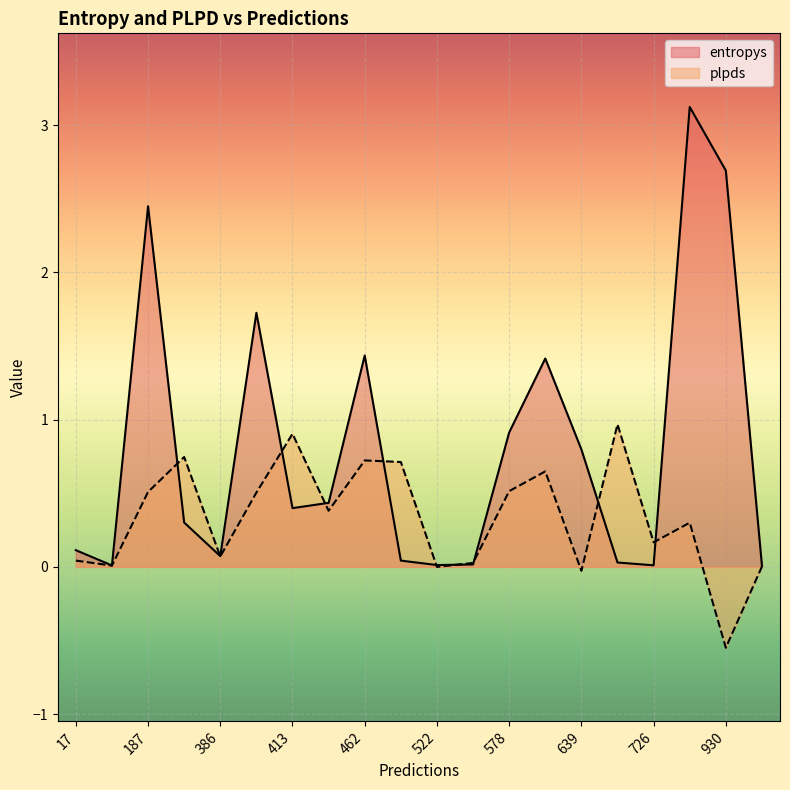

What is the sum of all entropys values?

16.0